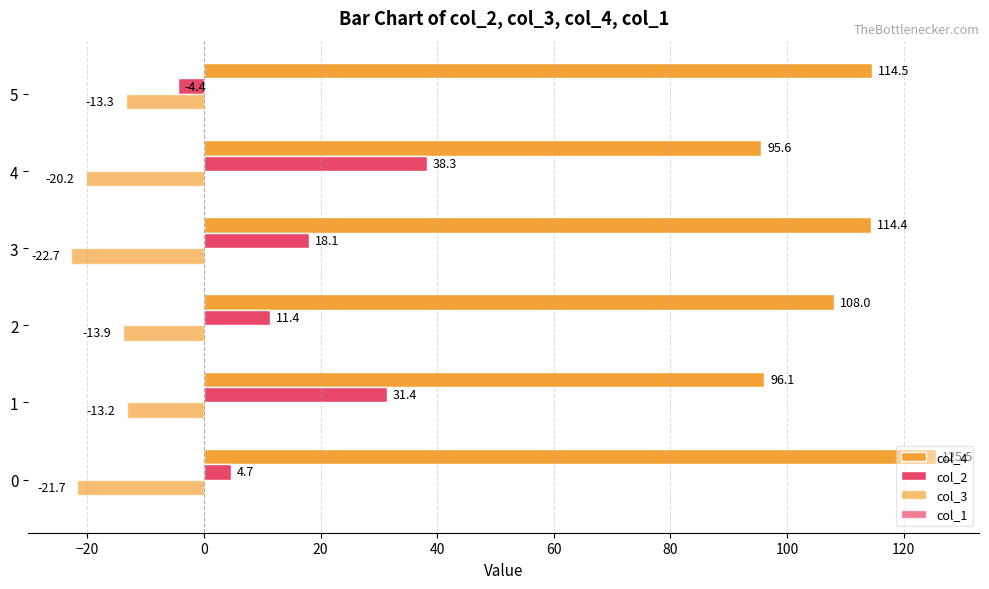

Count the number of categories in the chart.

6